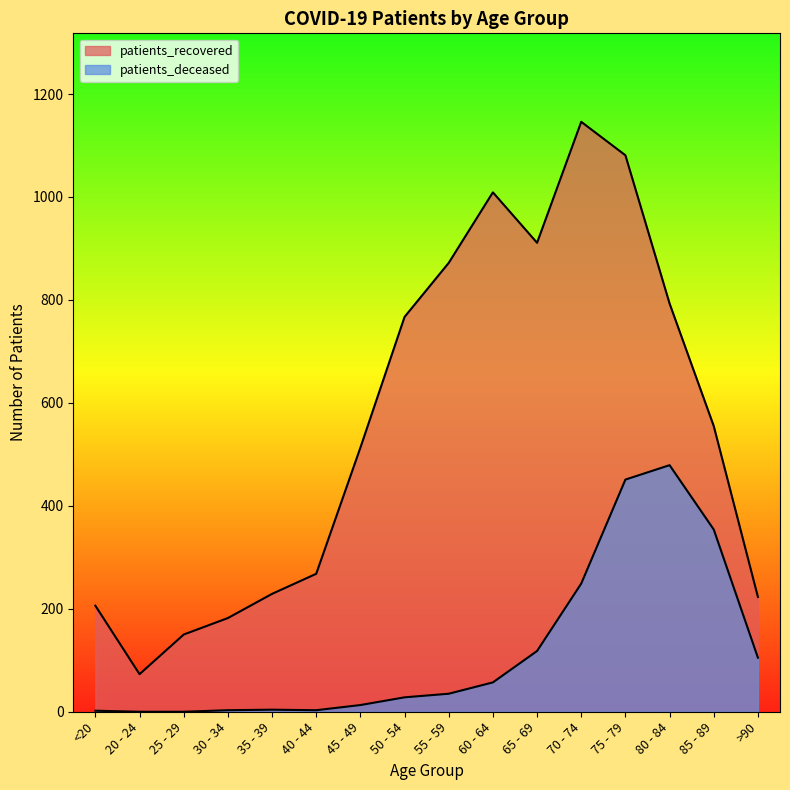

Reading right to left, what are all the values shown in this chart?

patients_deceased: >90=105	85 - 89=354	80 - 84=479	75 - 79=451	70 - 74=249	65 - 69=118	60 - 64=57	55 - 59=35	50 - 54=28	45 - 49=13	40 - 44=3	35 - 39=4	30 - 34=3	25 - 29=0	20 - 24=0	<20=2
patients_recovered: >90=223	85 - 89=555	80 - 84=793	75 - 79=1081	70 - 74=1146	65 - 69=911	60 - 64=1009	55 - 59=872	50 - 54=767	45 - 49=513	40 - 44=268	35 - 39=229	30 - 34=182	25 - 29=150	20 - 24=73	<20=206